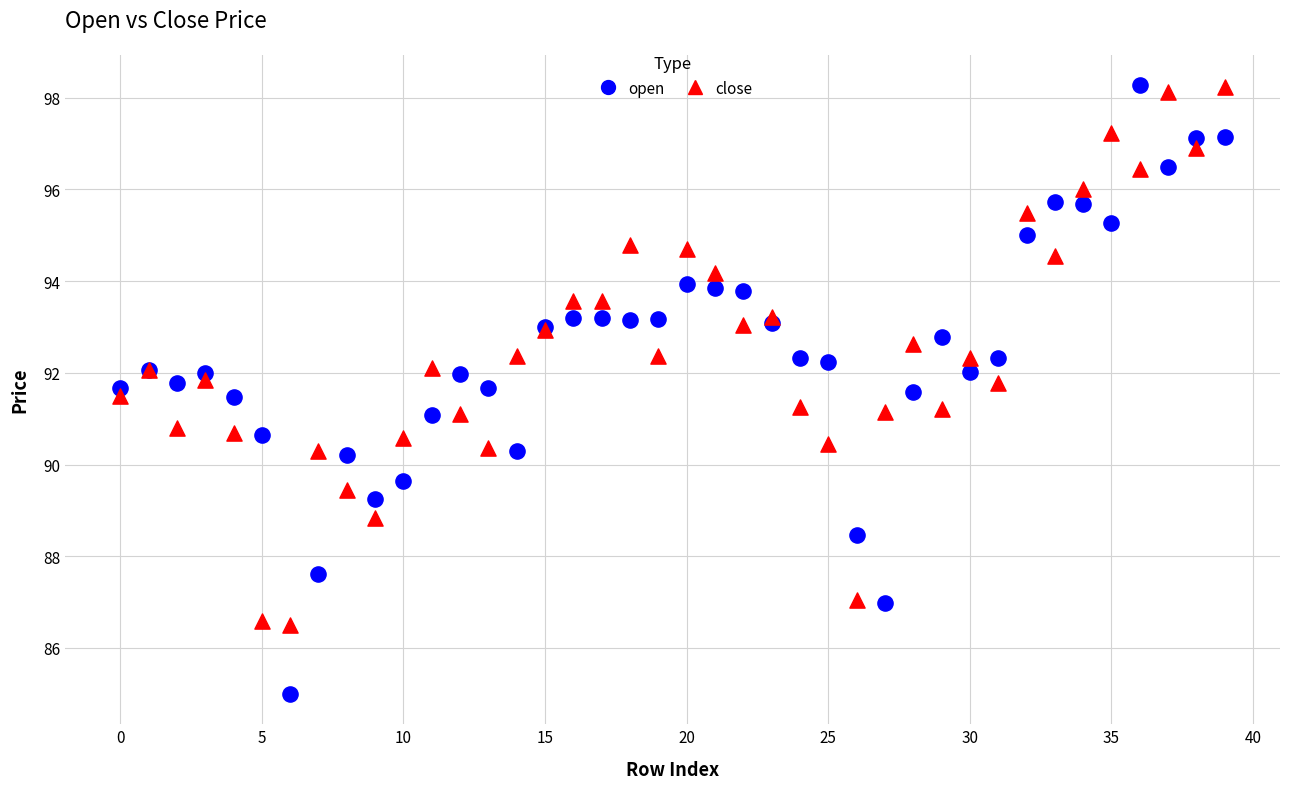

Which series has the widest spread of Y values?

open